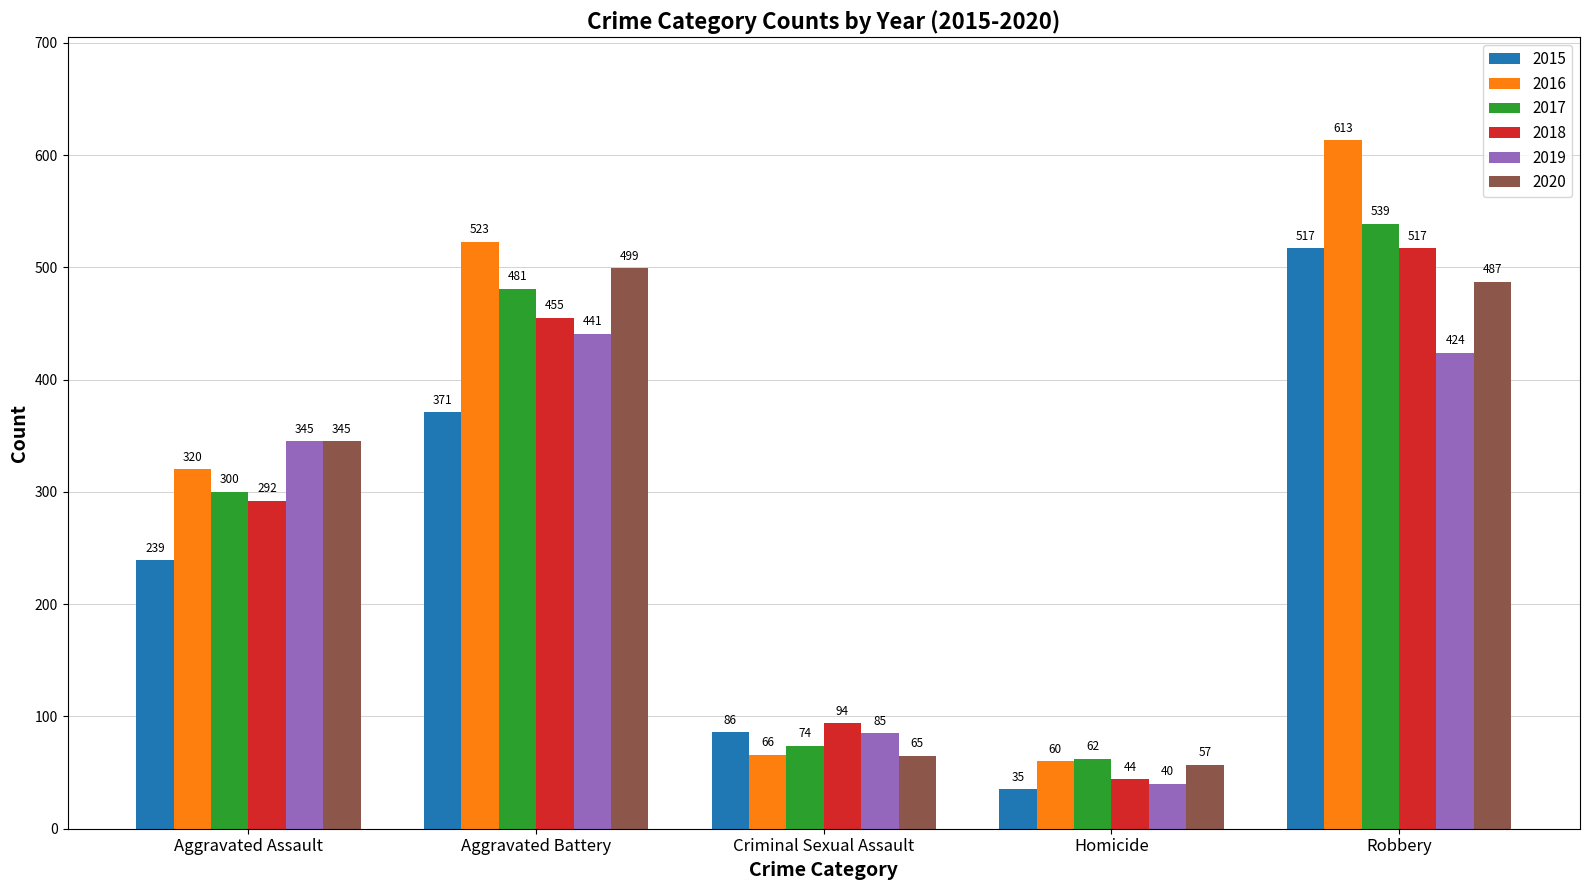

Is it true that 2017 equals 262 at Robbery?

False